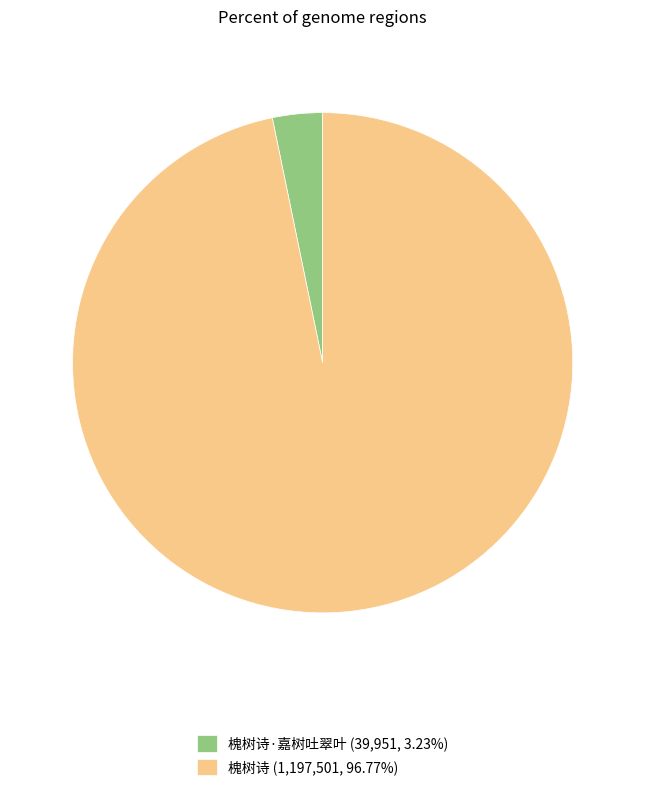

Combined, do 槐树诗·嘉树吐翠叶 (39,951, 3.23%) and 槐树诗 (1,197,501, 96.77%) account for over 50%?

Yes